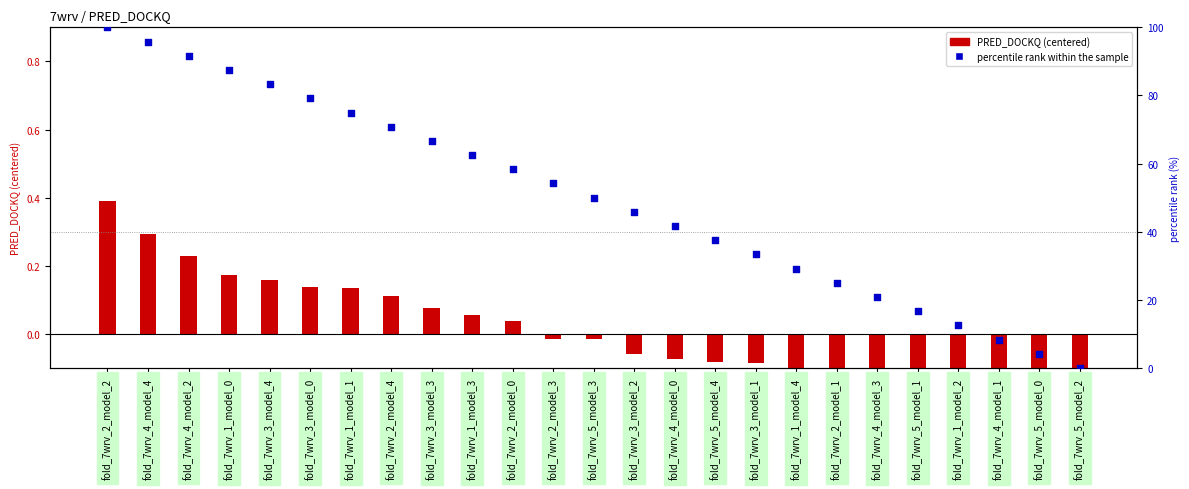

Which series reaches the maximum Y coordinate?

percentile rank within the sample